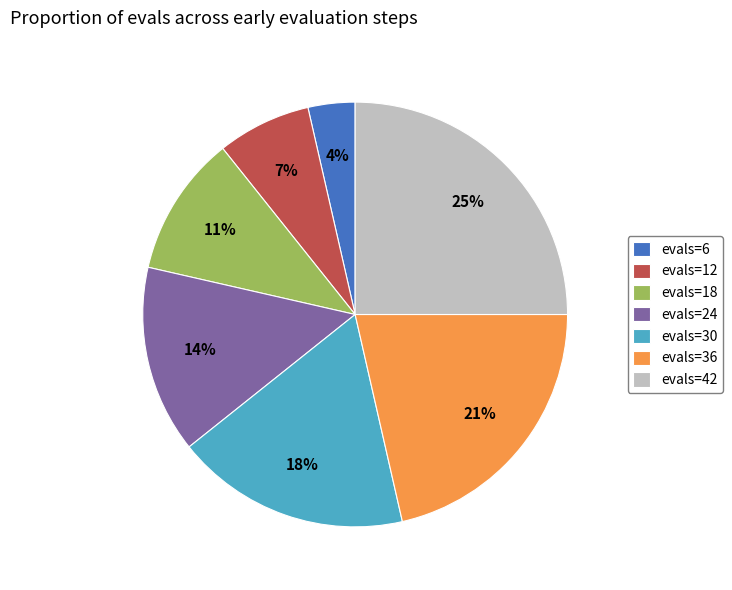

To the nearest percent, what percentage of the pie is evals=24?

14%